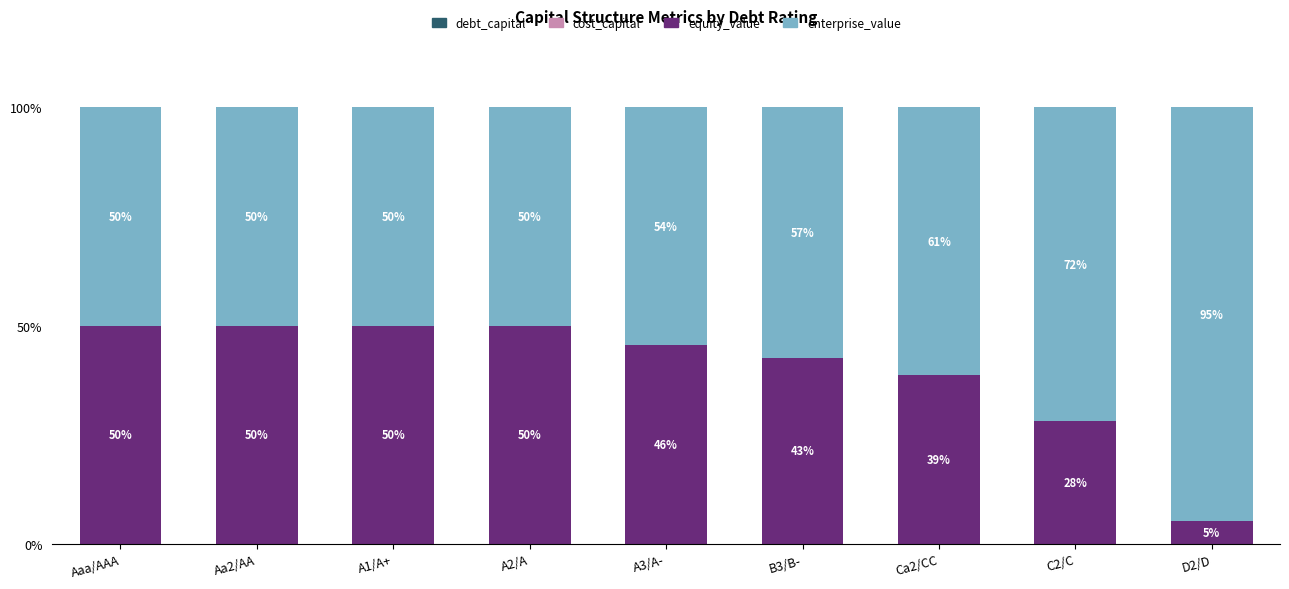

What is the total value across all series at B3/B-?

100.0